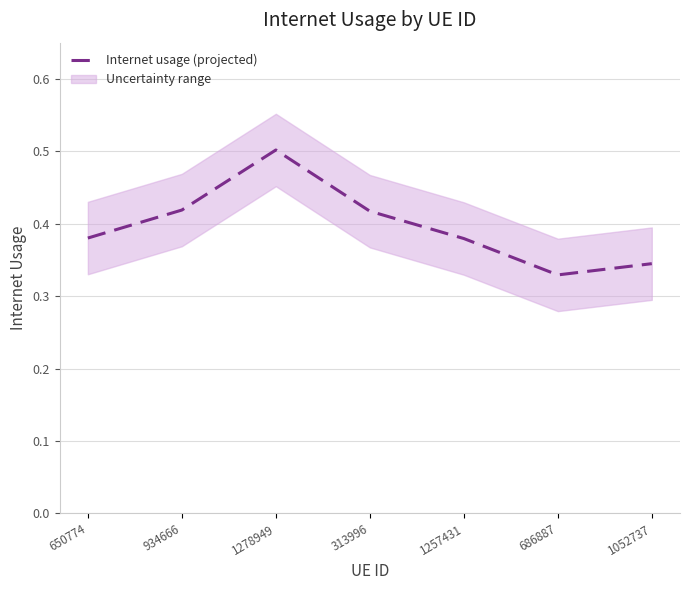

Is it true that the value at 313996 is 0.4?

True